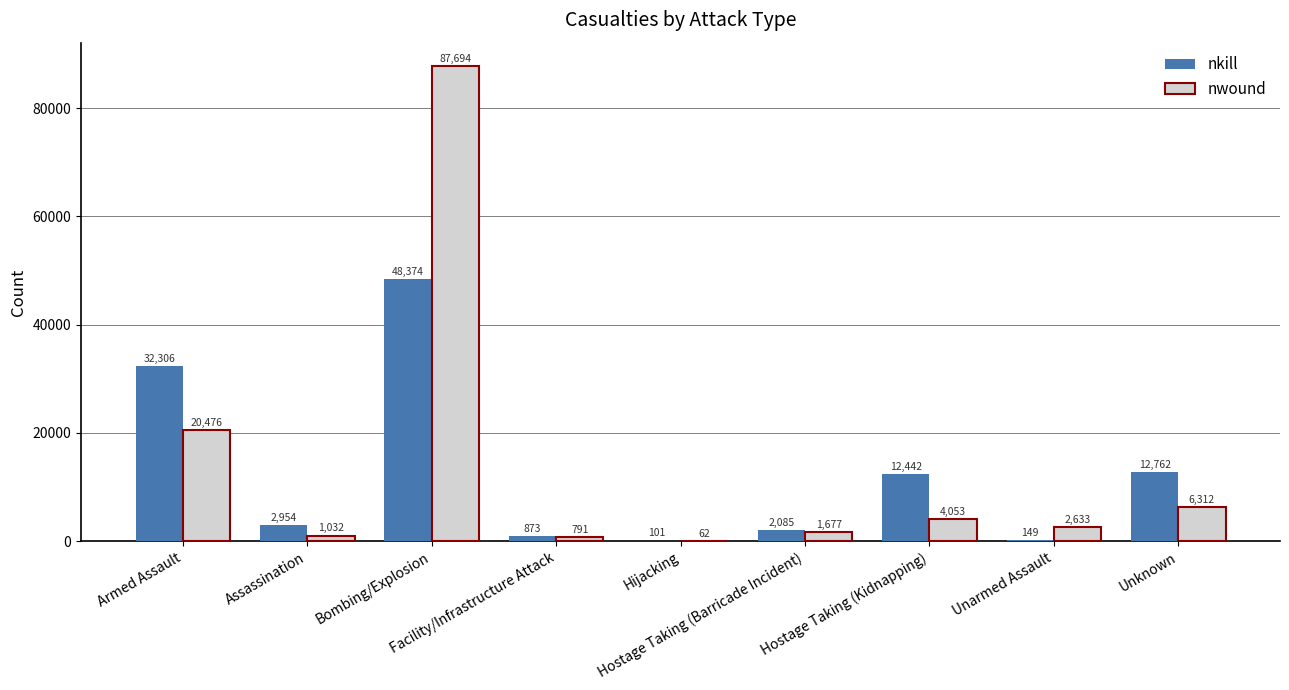

What is the sum of all nkill values?

112046